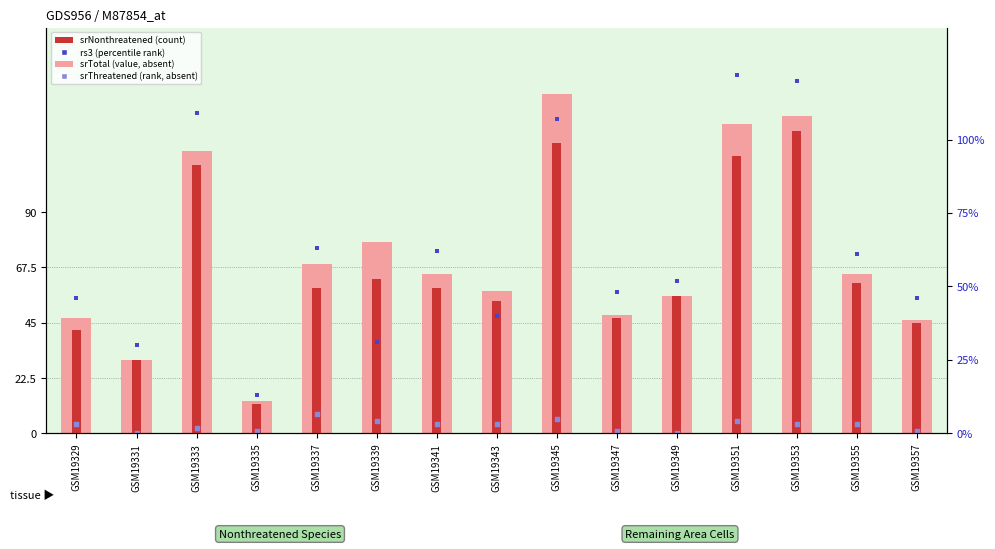

At which category is the sum across all series the highest?

GSM19353